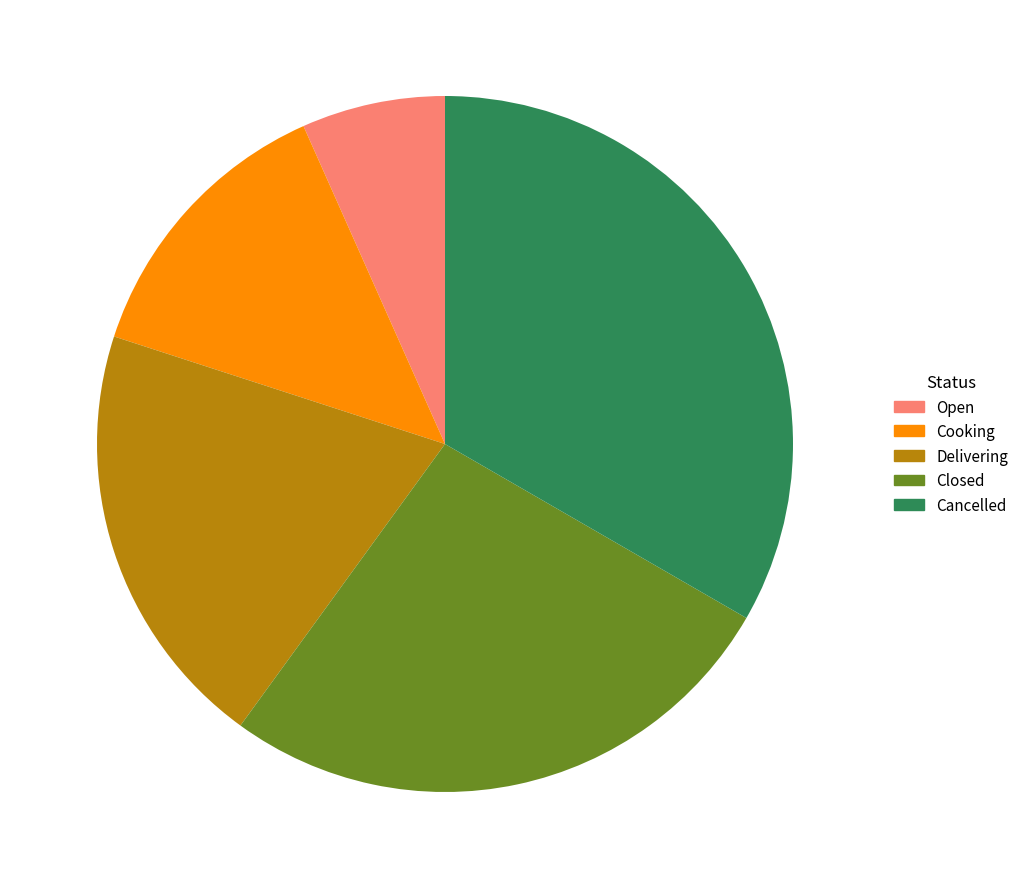

Approximately how many times larger is the value at Open compared to Delivering?

0.3